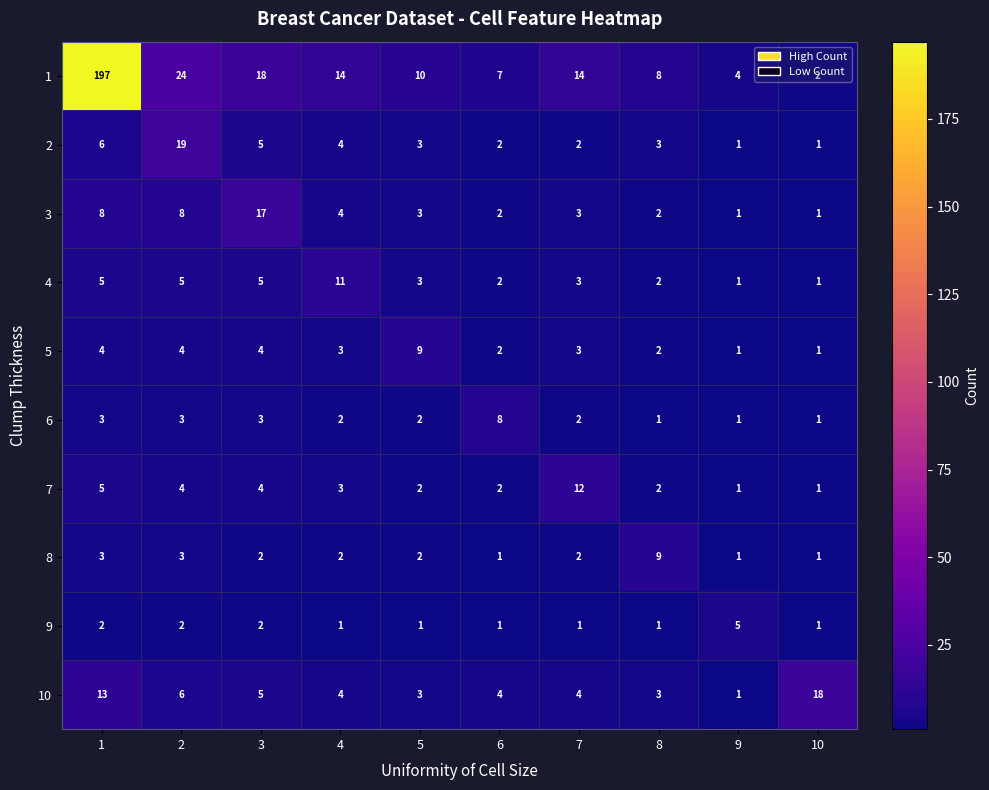

What is the total value across all series at 1?

246